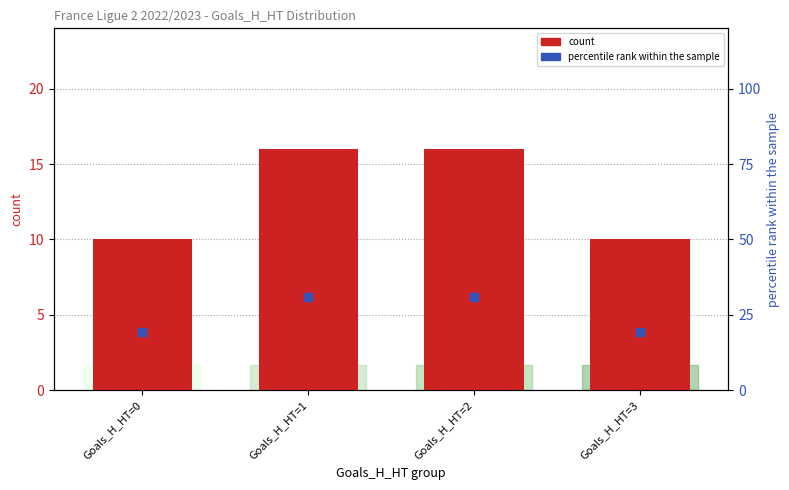

What are all the series names shown in the legend?

count, percentile rank within the sample